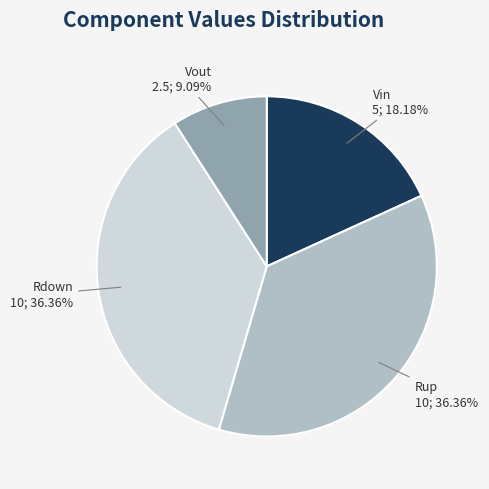

To the nearest percent, what is the combined percentage of Vin and Vout?

27%